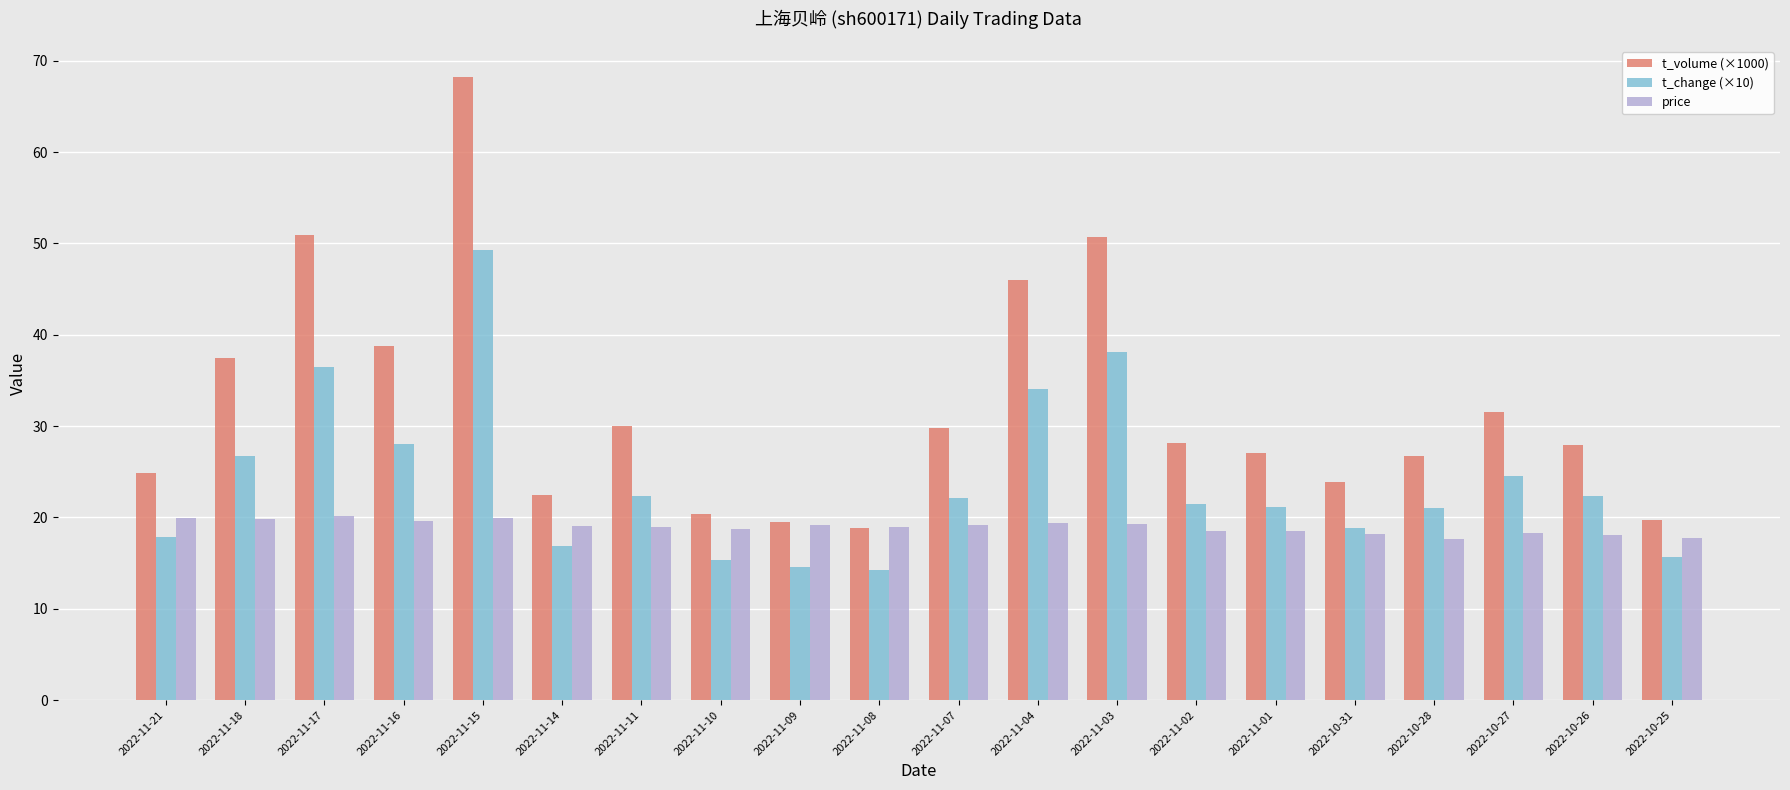

Read the price value at 2022-10-25.

17.8